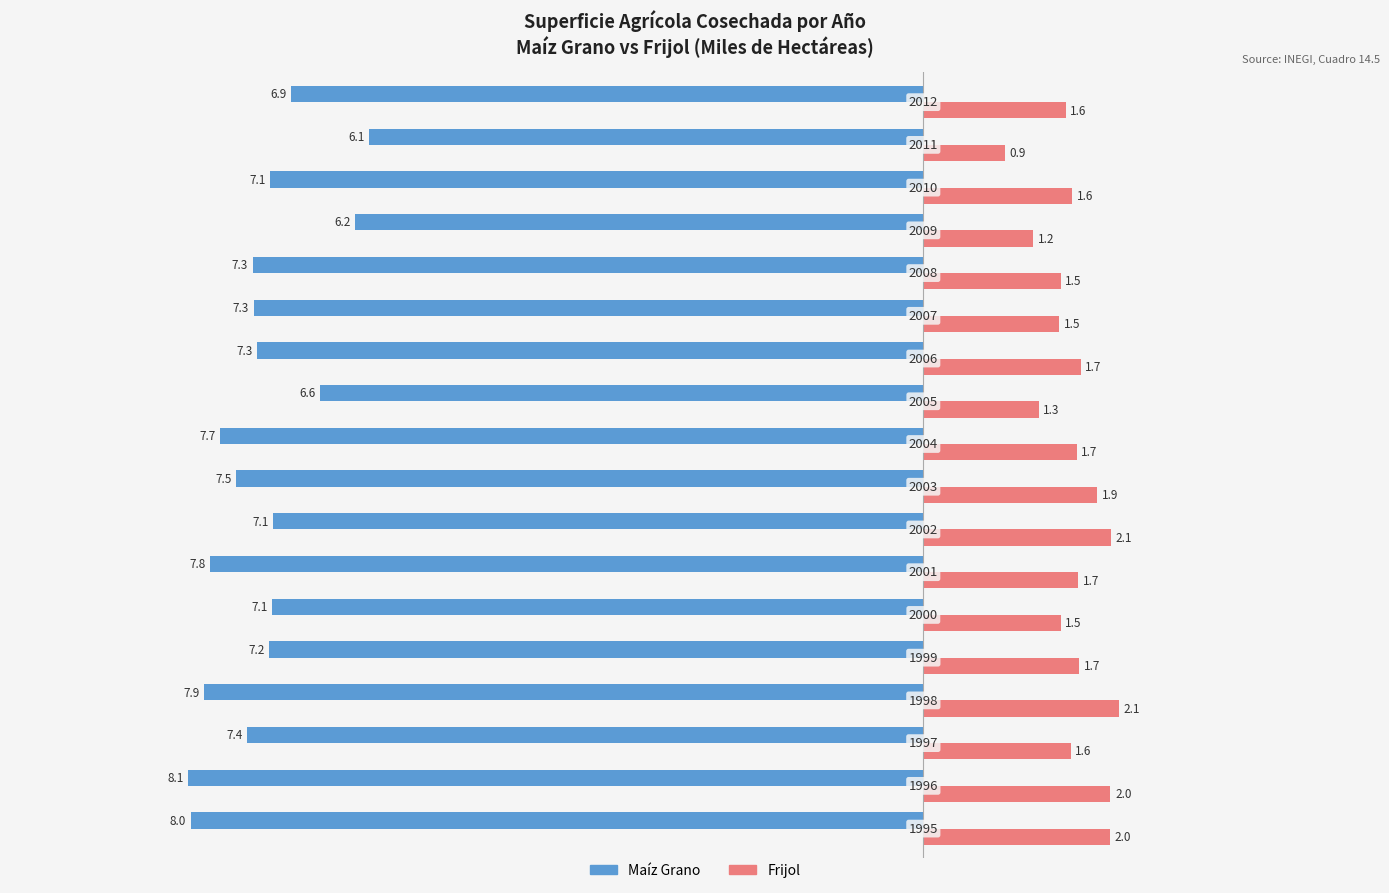

How many groups of bars are there?

18